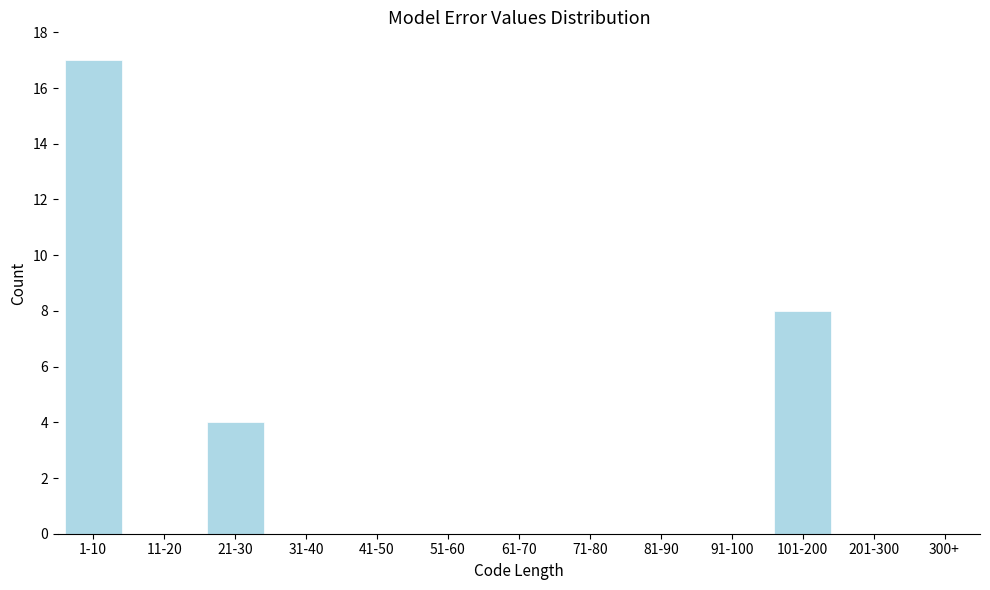

Reading left to right, what are all the values shown in this chart?

1-10=17	11-20=0	21-30=4	31-40=0	41-50=0	51-60=0	61-70=0	71-80=0	81-90=0	91-100=0	101-200=8	201-300=0	300+=0